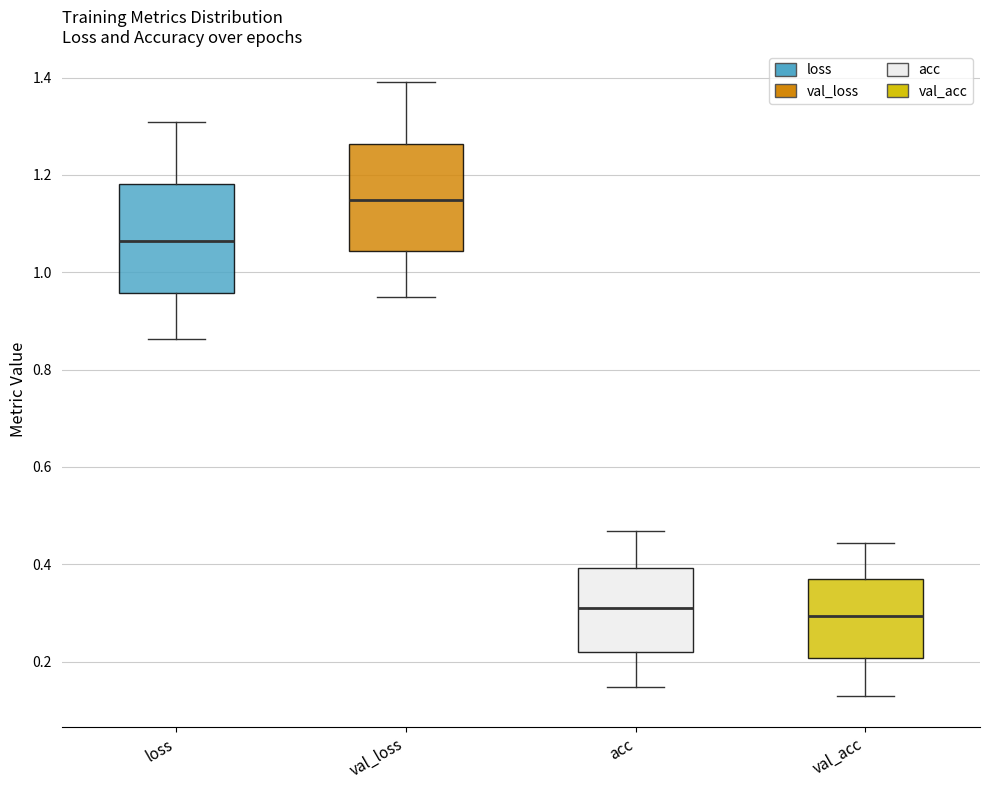

Where is the lower edge of the box for loss on the y-axis? The values are not printed on the chart, so give them approximately, as read against the axis.

0.96